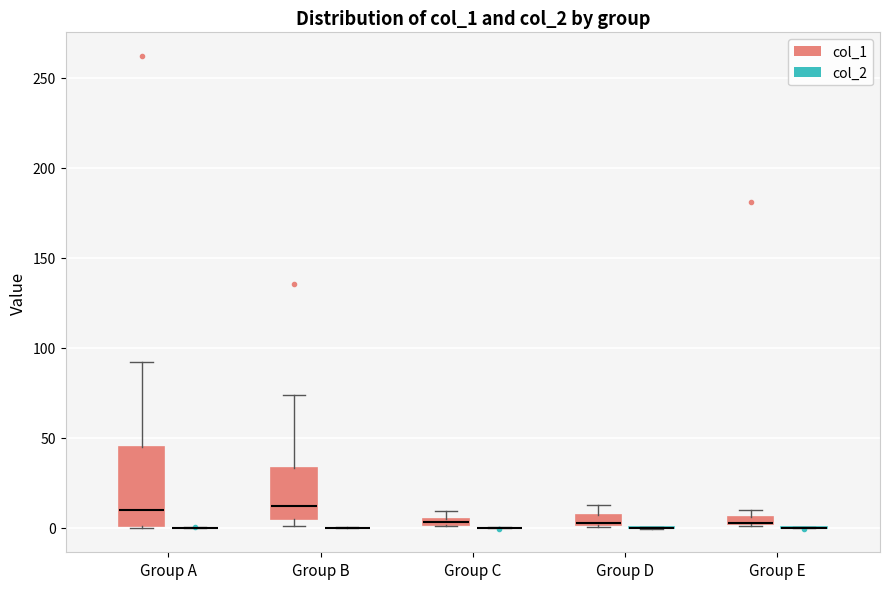

Comparing the boxes themselves (not the whiskers), which one is the tallest?

Group A (col_1)